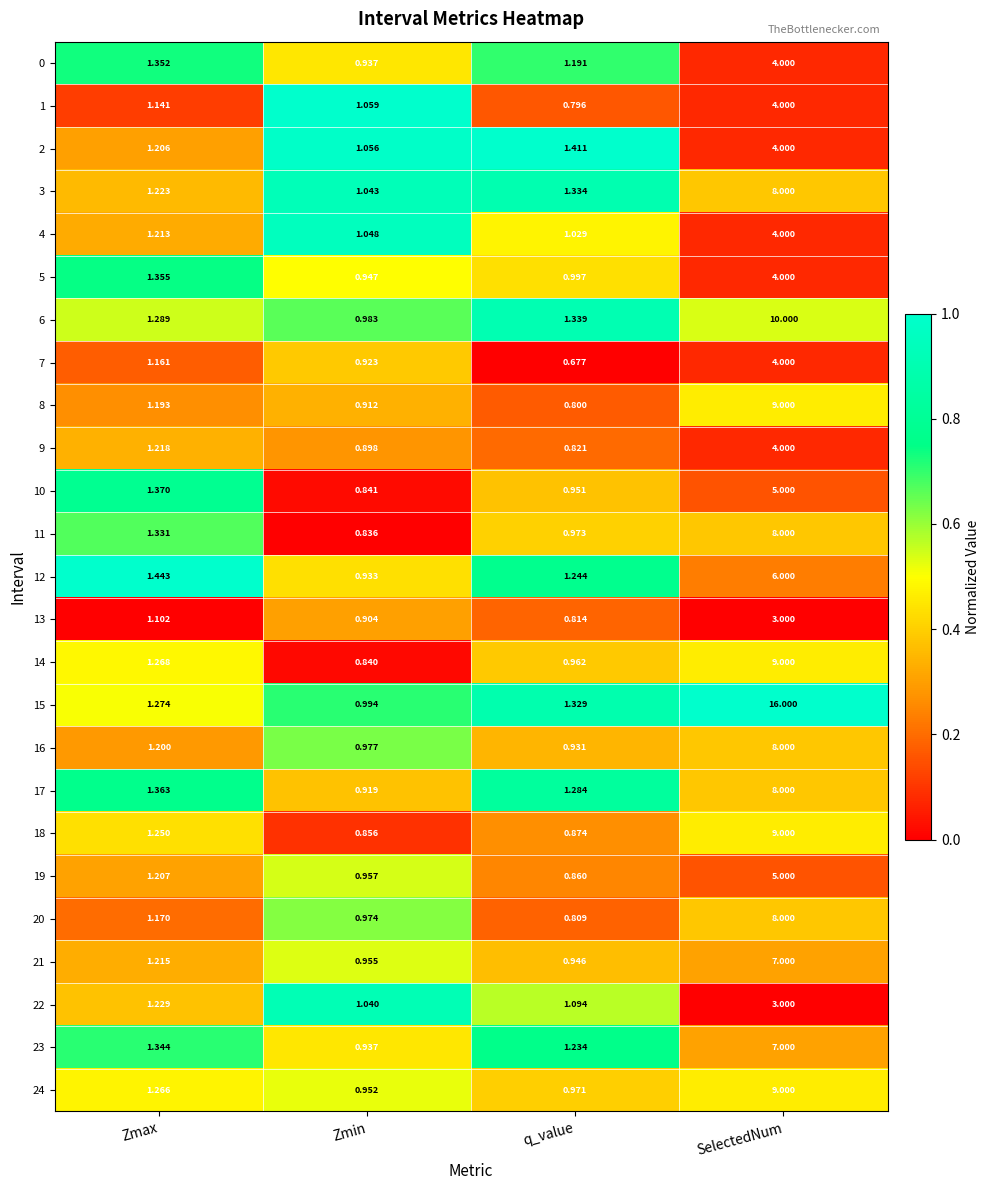

At which label does 18 first exceed 1?

Zmax